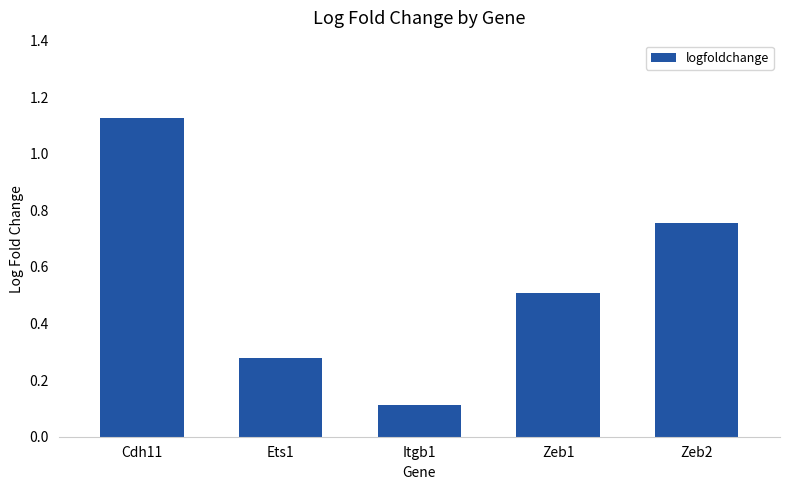

Count the number of categories in the chart.

5